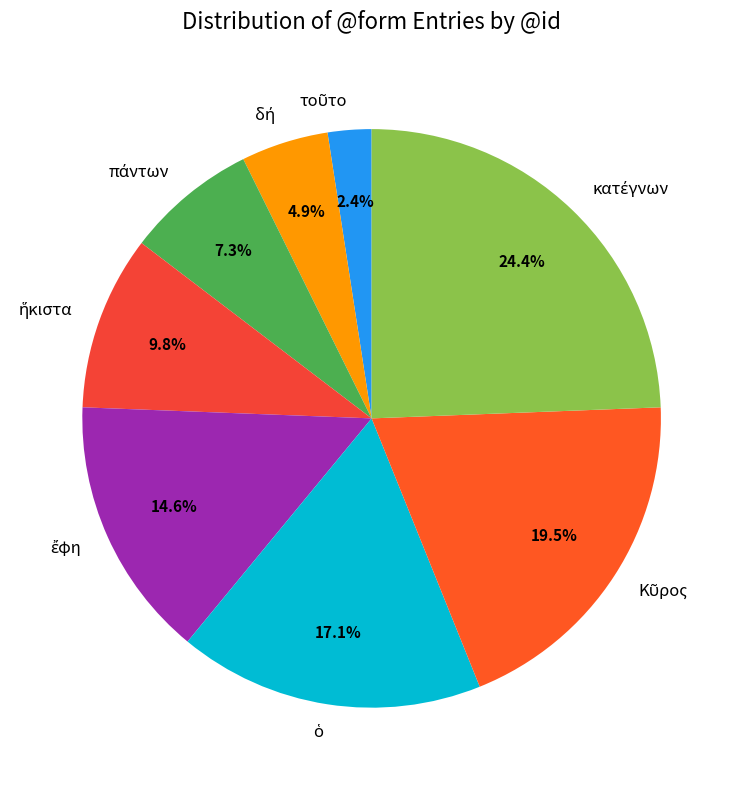

Is there a majority slice in this chart?

No